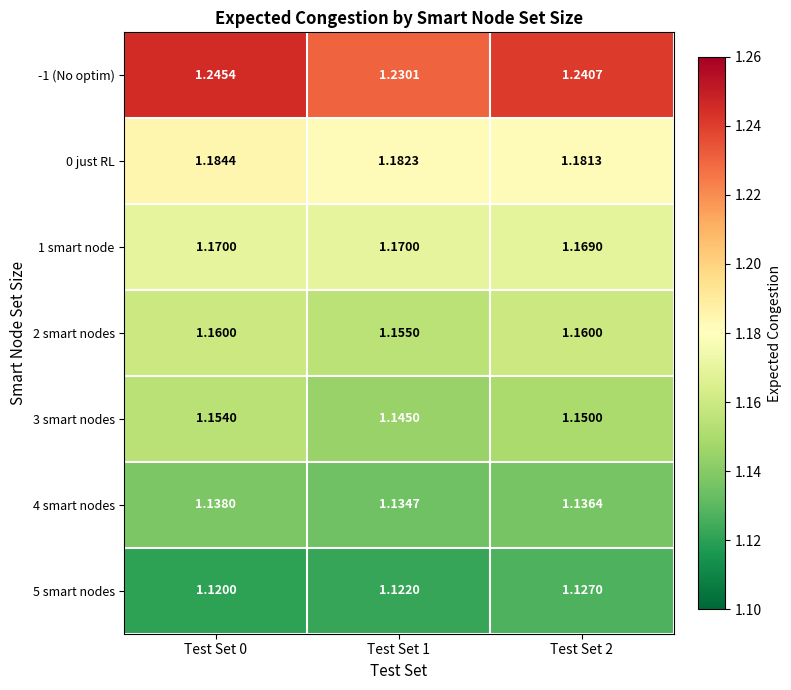

Is the value of 0 just RL at Test Set 2 greater than the value of 5 smart nodes at Test Set 1?

Yes